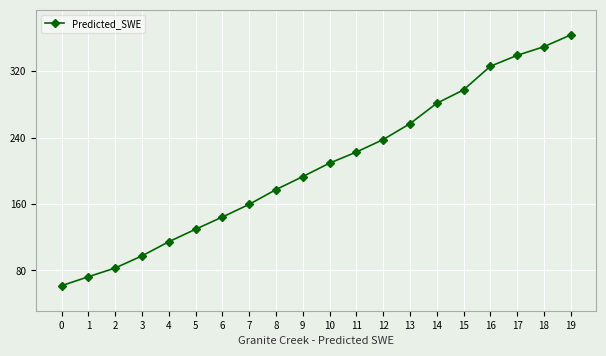

What is the sum of the values at 3 and 17?

436.8